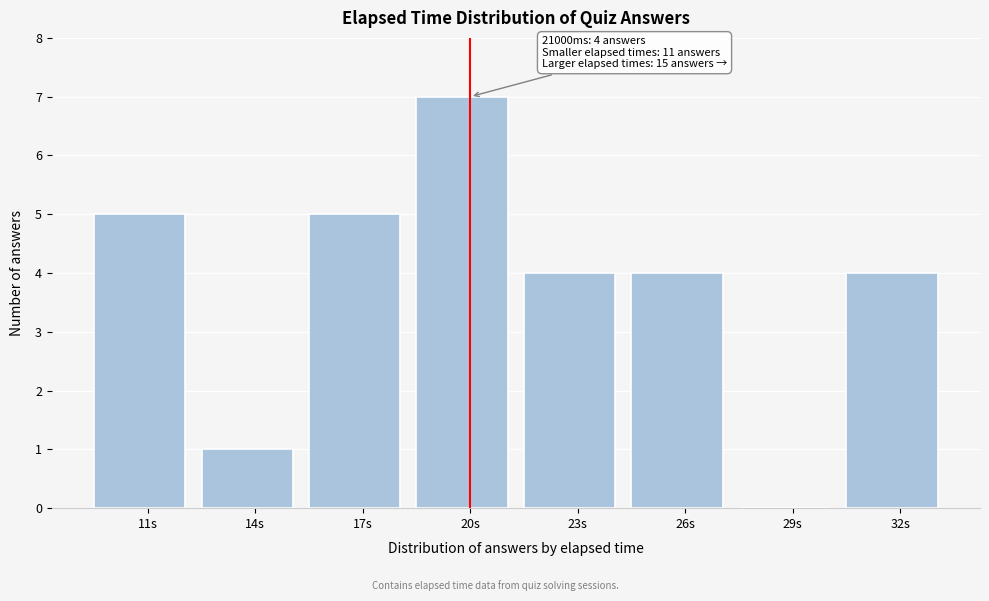

Reading left to right, extract all data points from this chart.

11s=5	14s=1	17s=5	20s=7	23s=4	26s=4	29s=0	32s=4